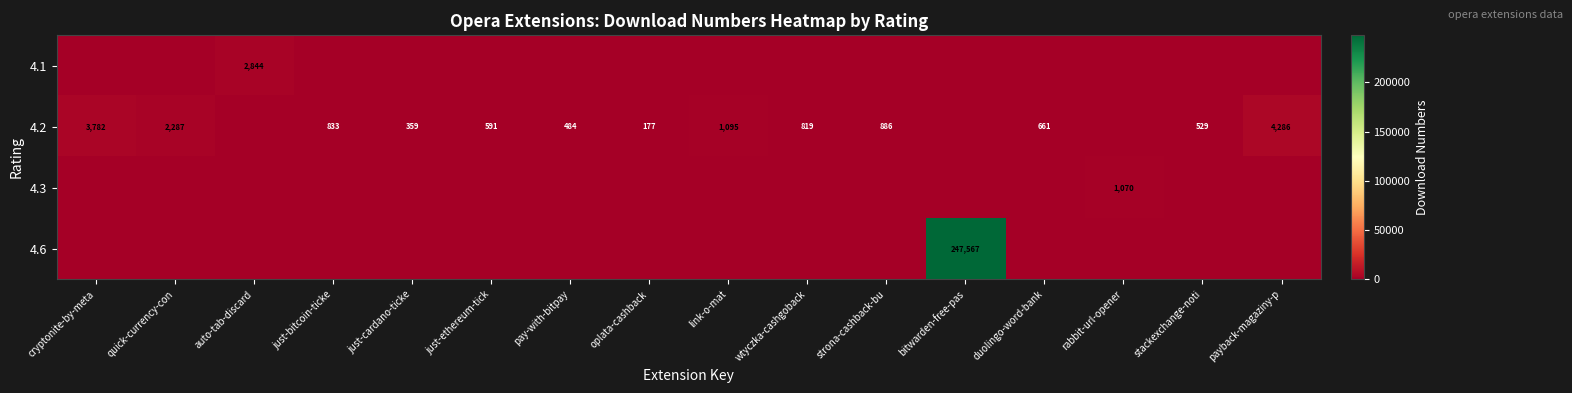

True or false: 4.1 has a value of 2844 at auto-tab-discard.

True